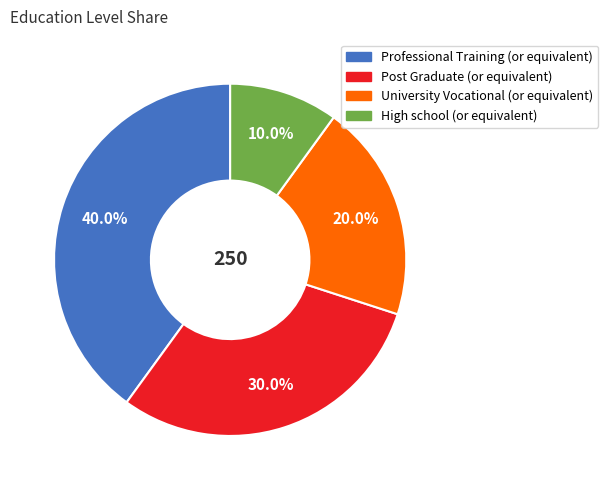

Does any single category account for the majority?

No